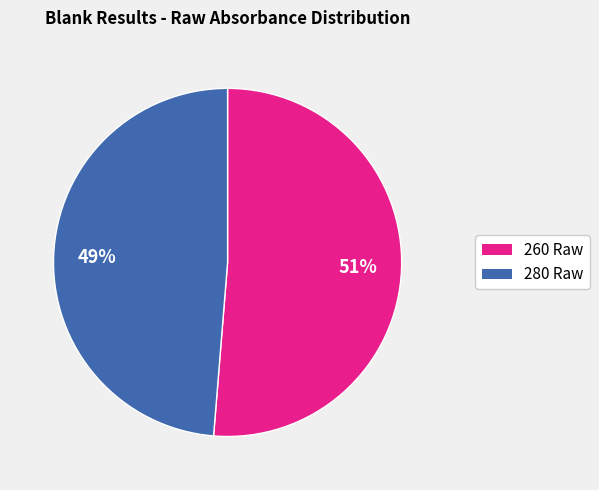

Does any single category account for the majority?

Yes